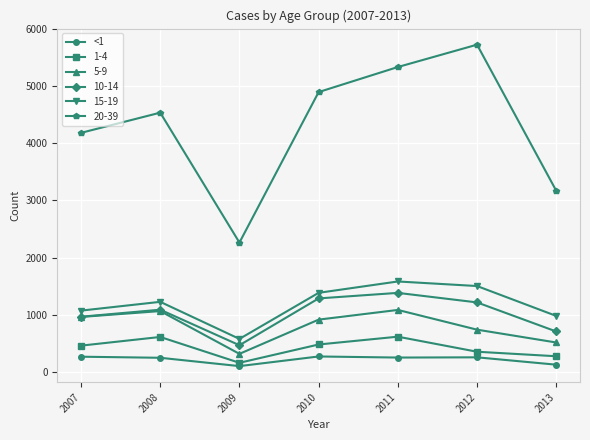

True or false: 5-9 and 20-39 intersect in this chart.

False